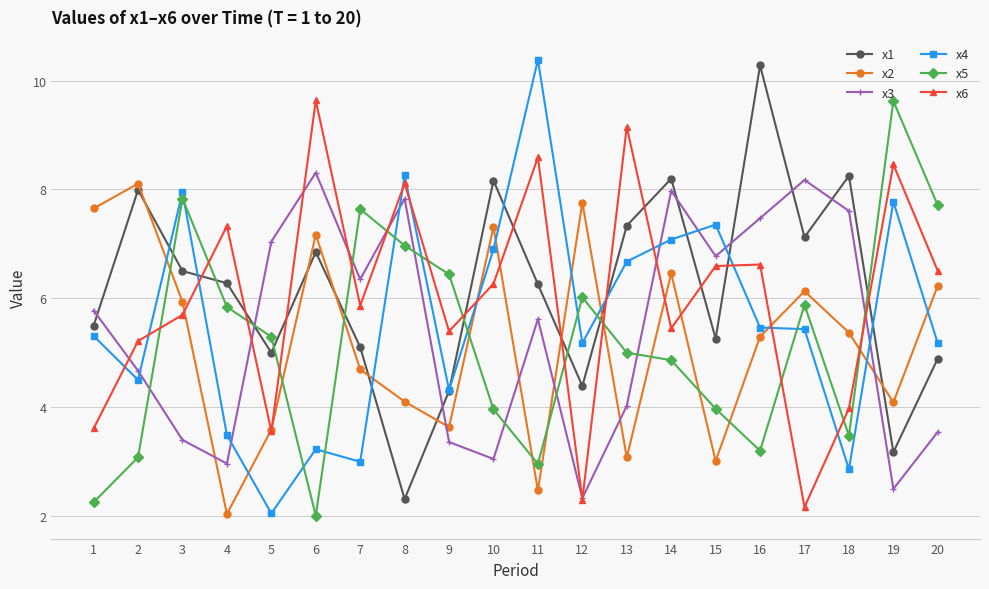

What is the total value across all series at 15?

33.0